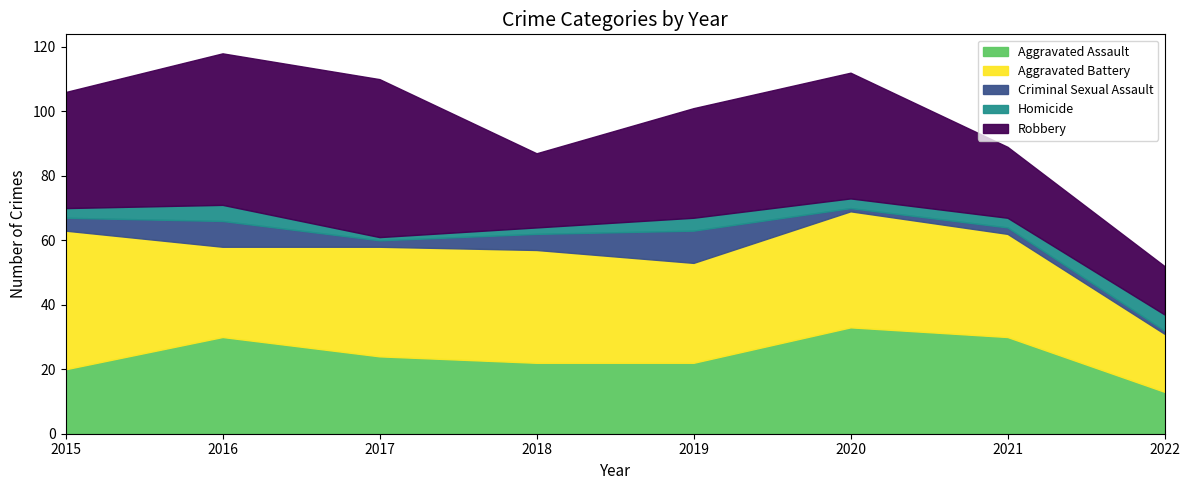

Reading left to right, extract all data points from this chart.

Aggravated Assault: 20	30	24	22	22	33	30	13
Aggravated Battery: 43	28	34	35	31	36	32	18
Criminal Sexual Assault: 4	8	2	5	10	1	2	1
Homicide: 3	5	1	2	4	3	3	5
Robbery: 36	47	49	23	34	39	22	15